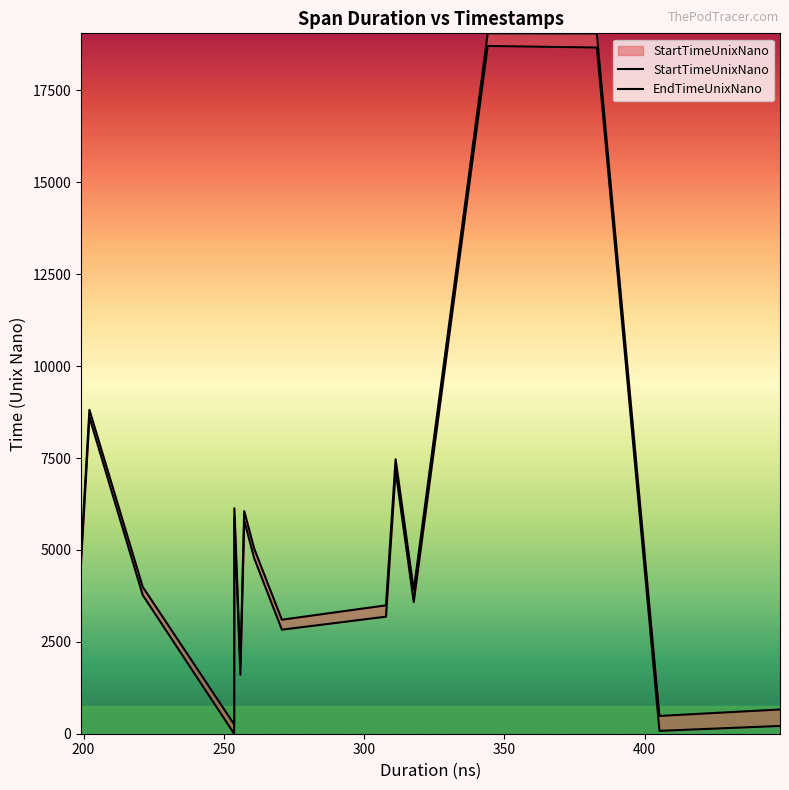

True or false: EndTimeUnixNano has more than 0 points higher than both neighbors.

True